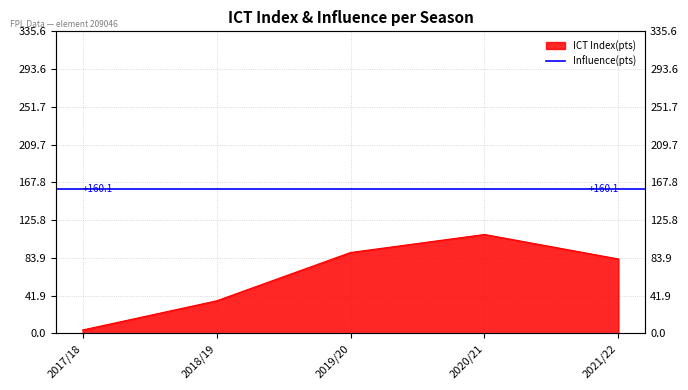

True or false: there are more than 1 points higher than both neighbors.

False